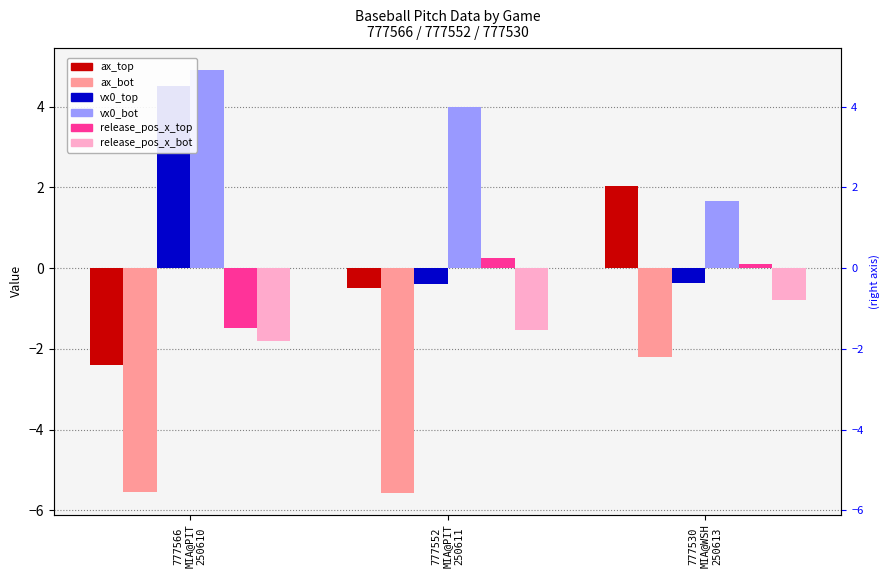

How many data points in ax_top are above 0?

1